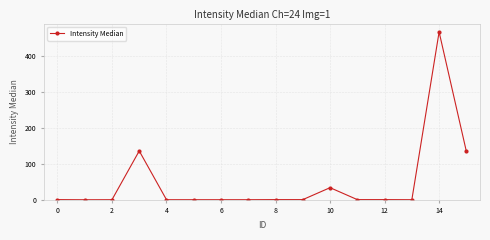

True or false: the data has more than 0 interior local peaks.

True